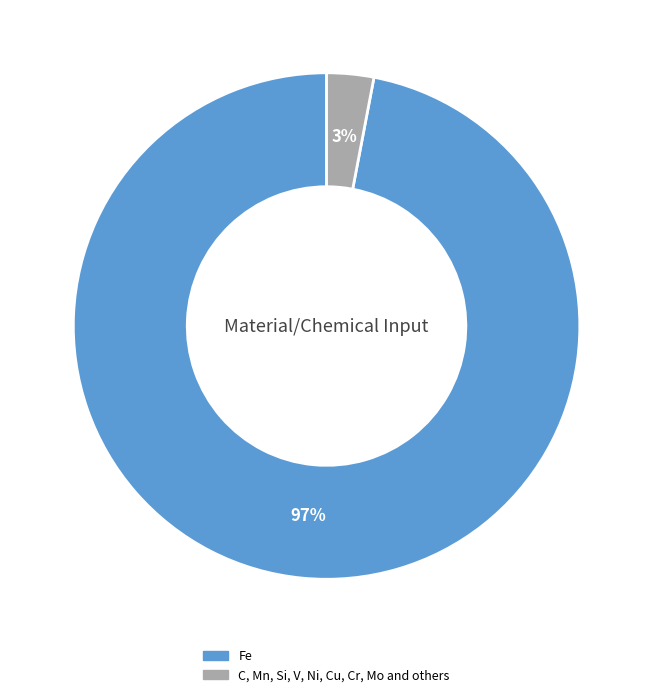

To the nearest percent, what is the difference between the Fe and C, Mn, Si, V, Ni, Cu, Cr, Mo and others slice percentages?

94%